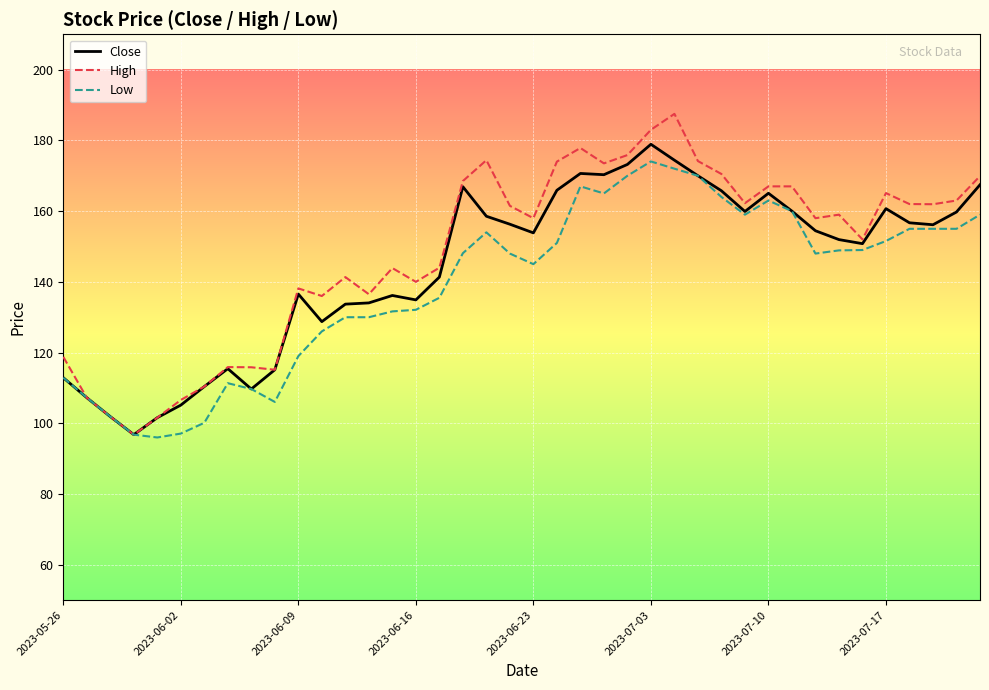

What is the maximum value shown in the chart?

187.5